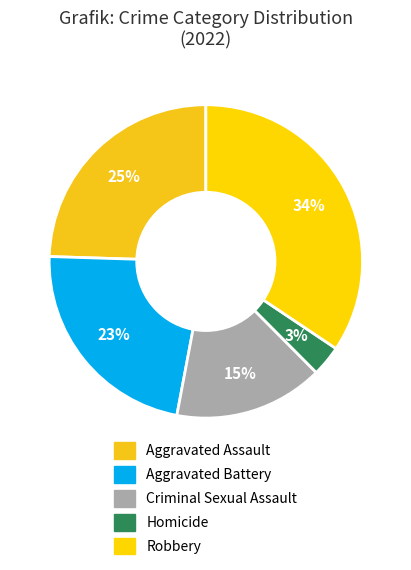

Do Criminal Sexual Assault and Robbery together represent more than half of the pie?

No